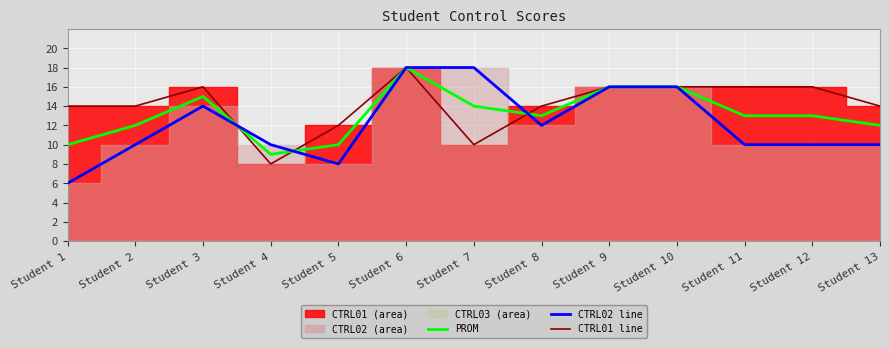

What is the maximum value shown in the chart?

18